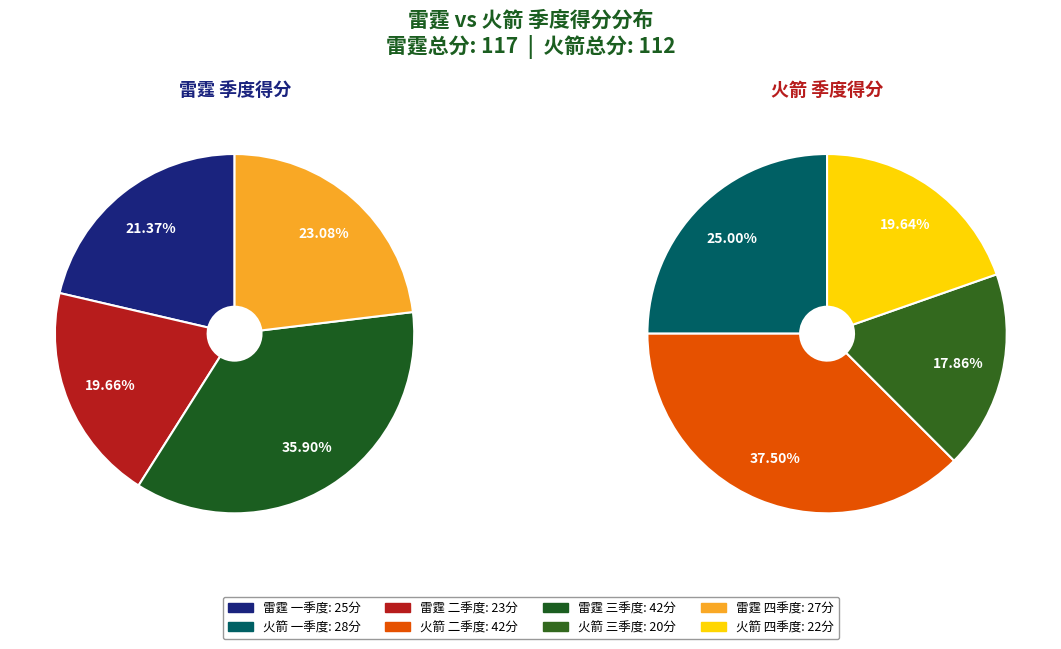

Which slice is the smallest?

三